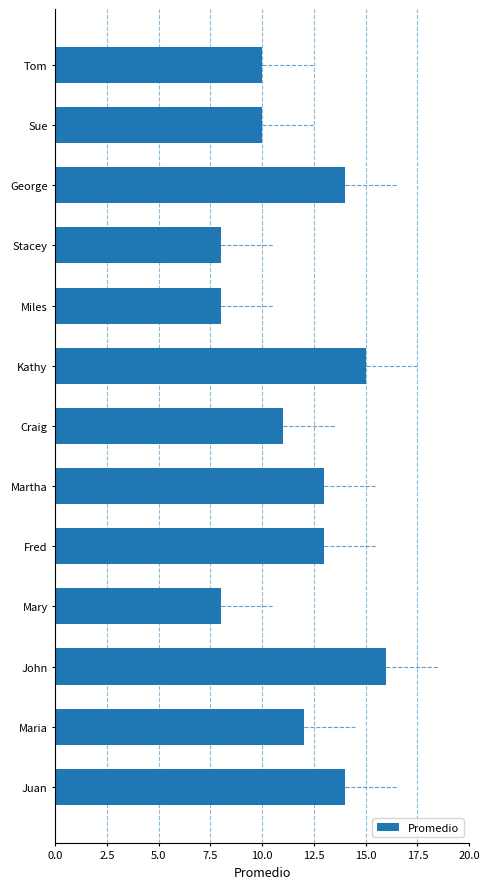

What is the minimum value shown in the chart?

8